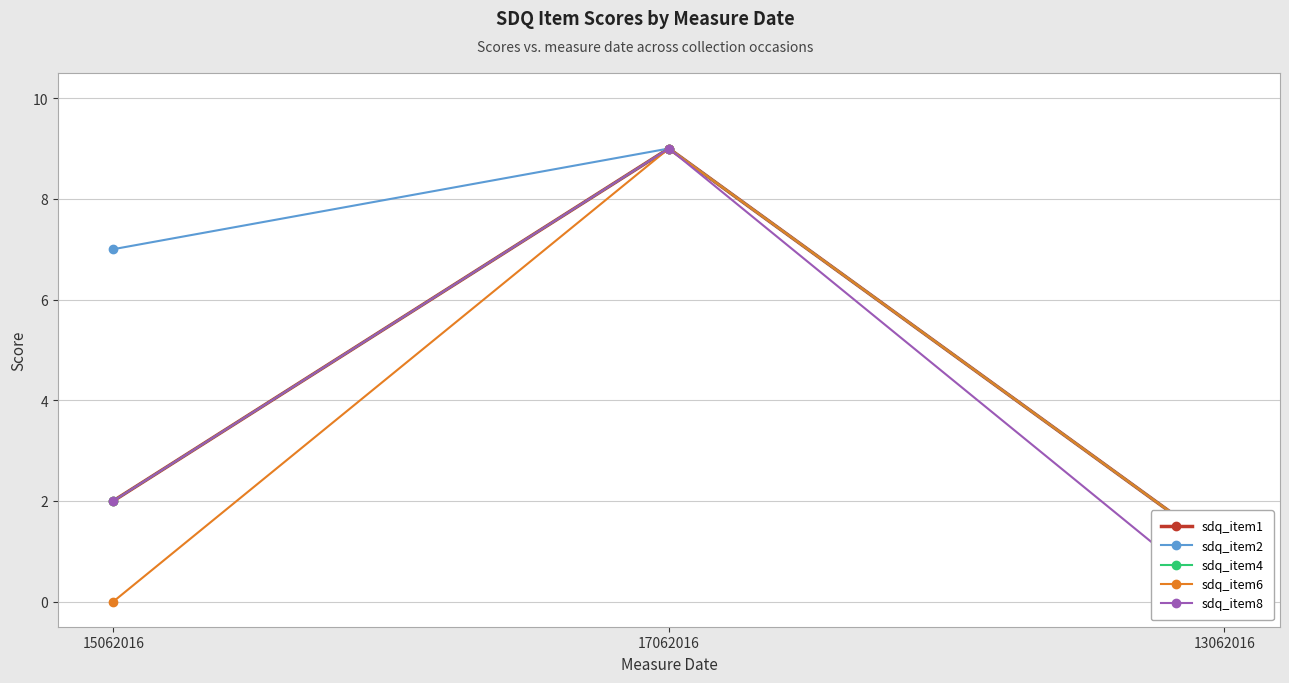

What is the average value of the sdq_item8 series?

4